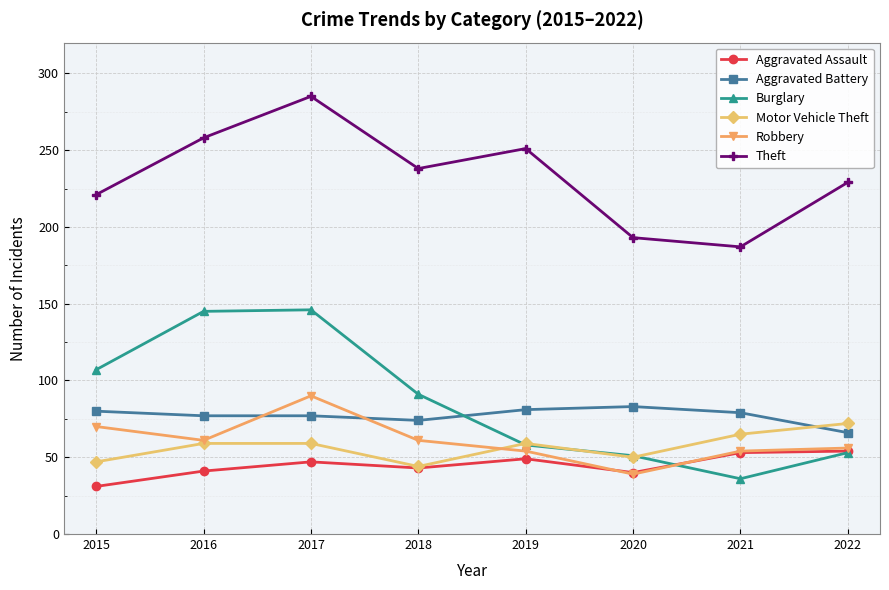

Does the chart have visible grid lines?

Yes